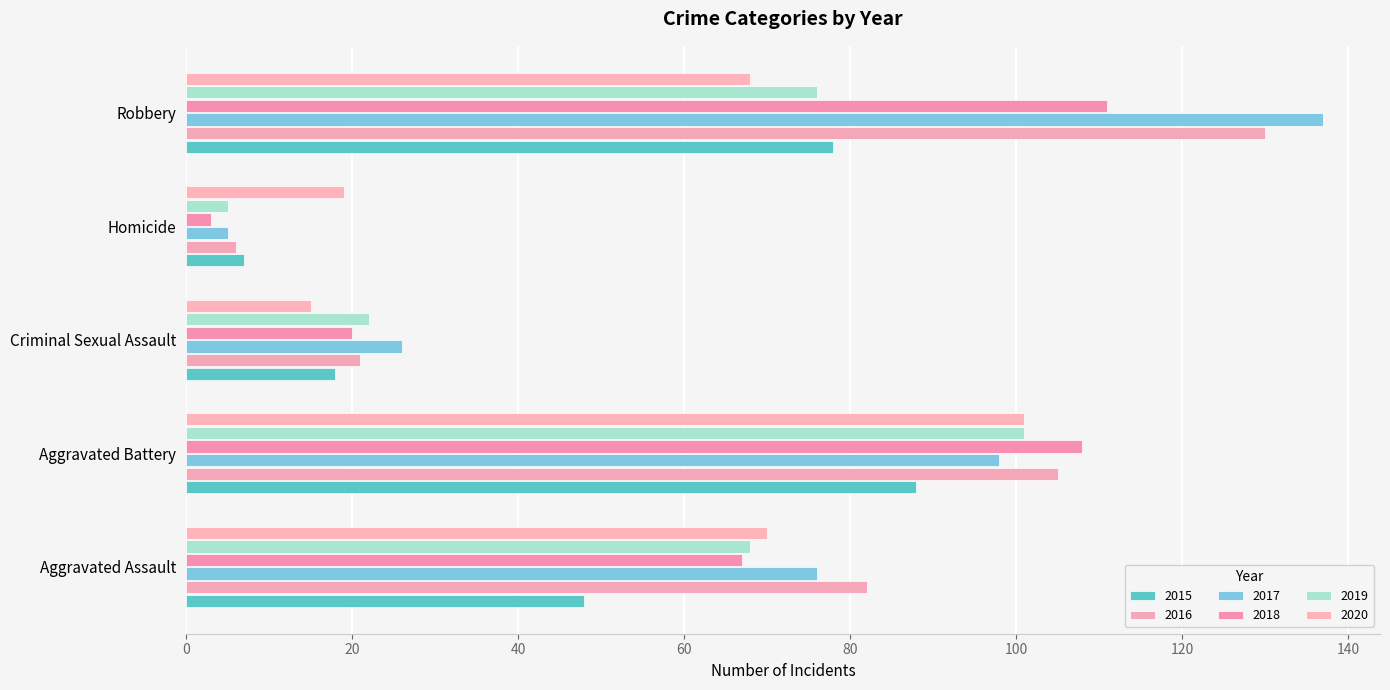

How many distinct data groups are displayed?

6